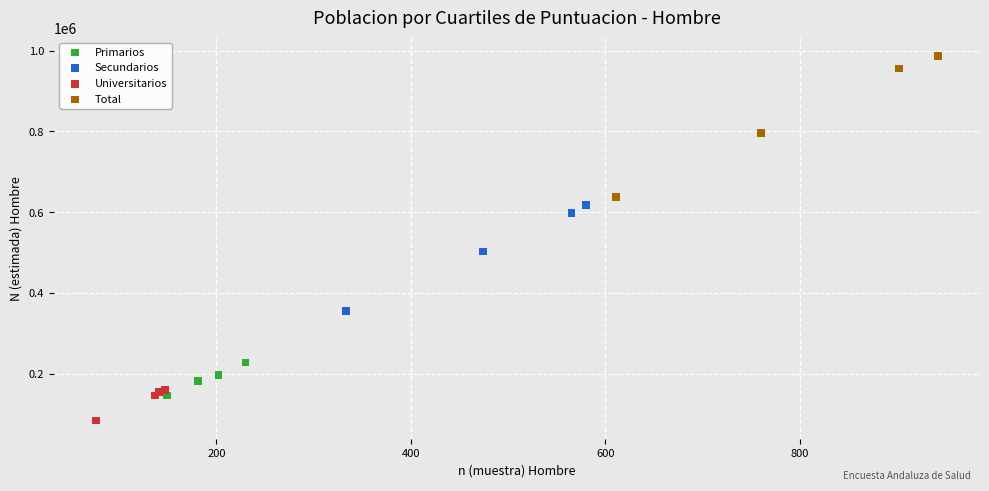

What are all the series names shown in the legend?

Primarios, Secundarios, Universitarios, Total